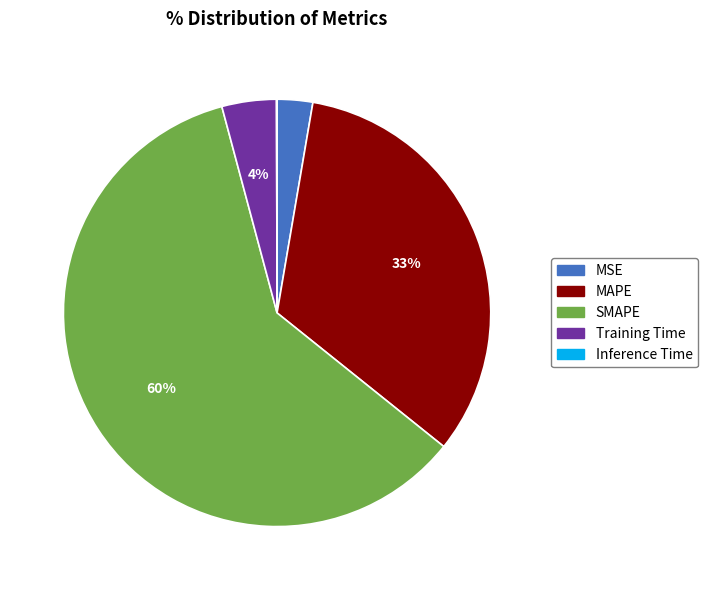

What is the largest slice in the pie chart?

SMAPE